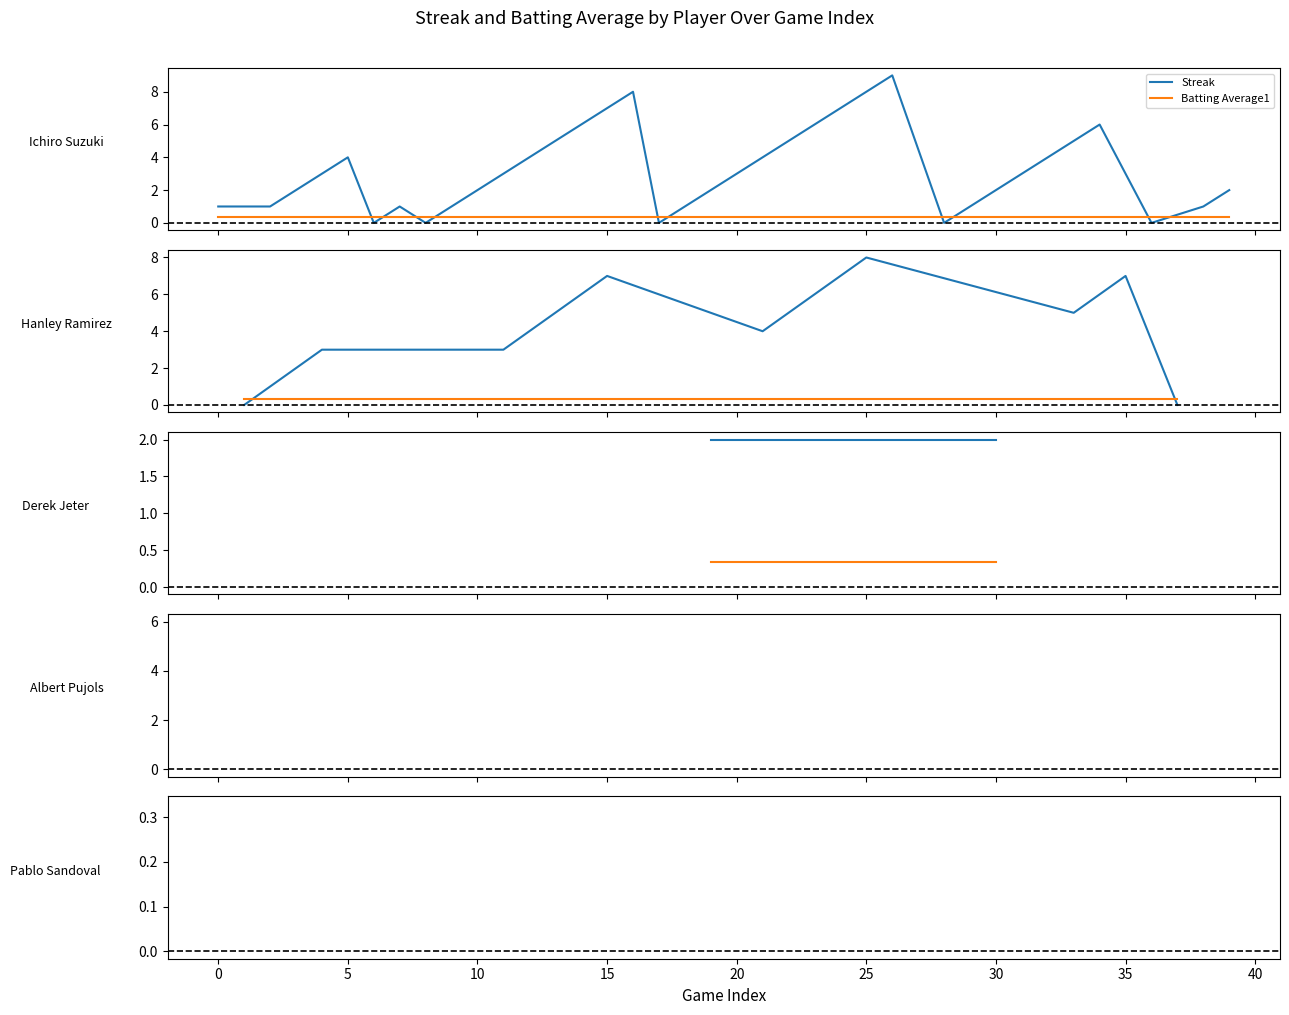

What is the minimum value for Batting Average1?

0.3